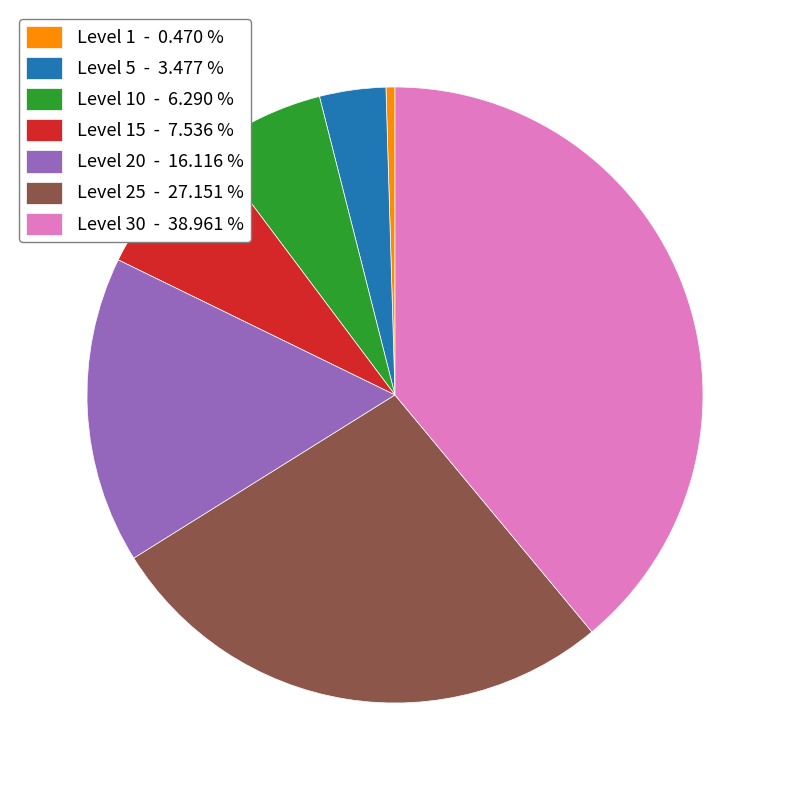

Is there any slice that represents more than half of the pie?

No